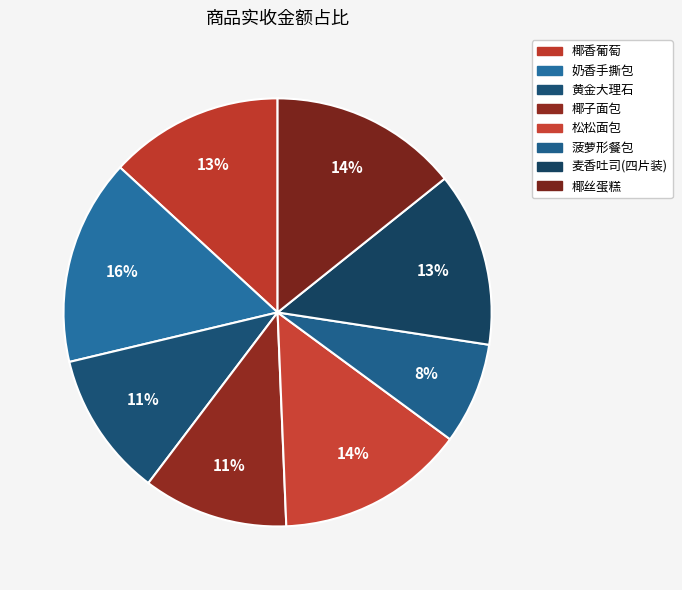

To the nearest percent, what is the difference between the 麦香吐司(四片装) and 椰丝蛋糕 slice percentages?

1%